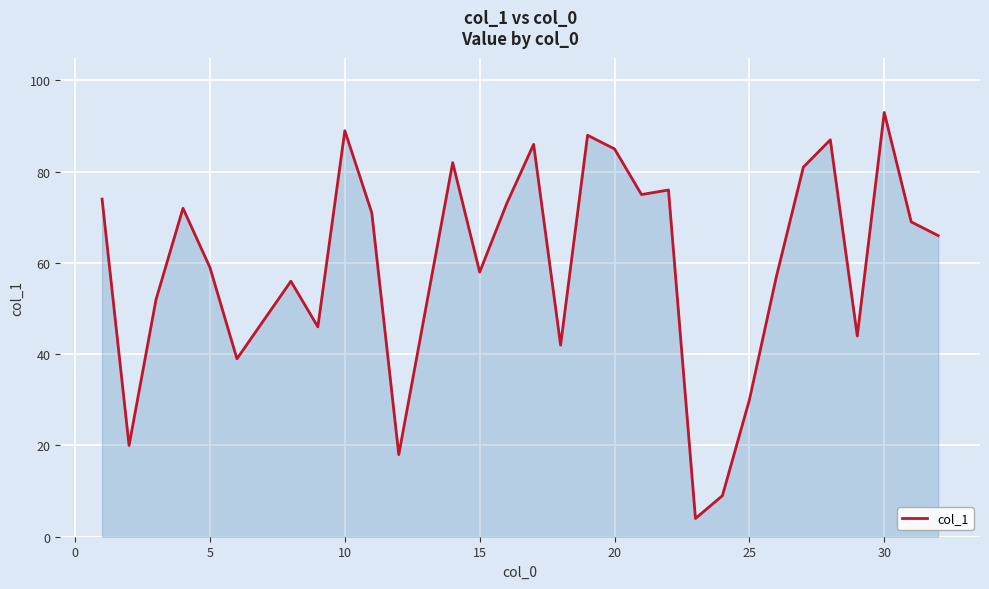

Reading right to left, what are all the values shown in this chart?

66	69	93	44	87	81	57	30	9	4	76	75	85	88	42	86	73	58	82	18	71	89	46	56	39	59	72	52	20	74